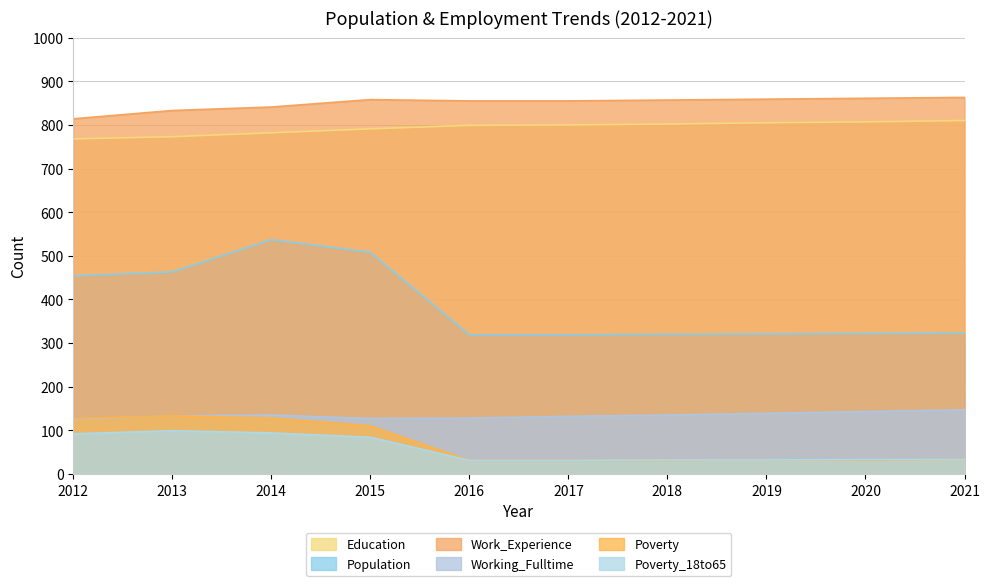

Which category has the lowest value in the Working_Fulltime series?

2012